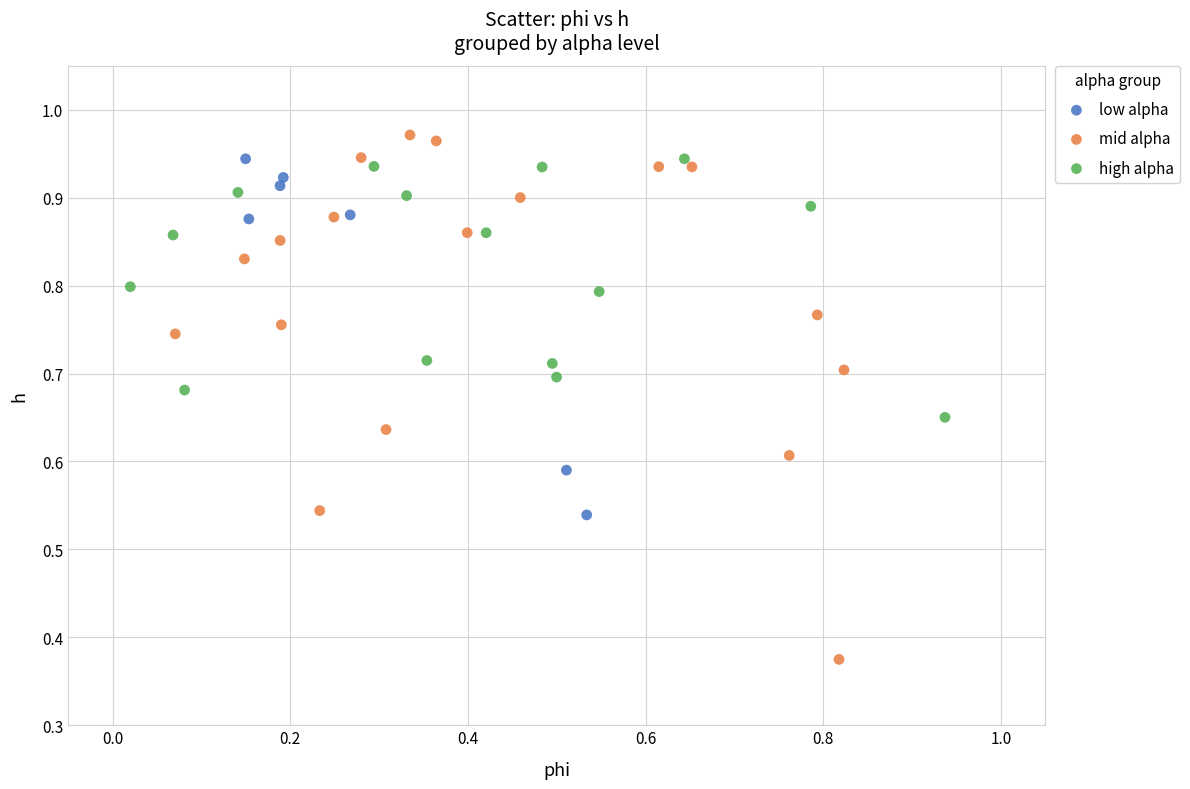

Which series reaches the minimum Y coordinate?

mid alpha